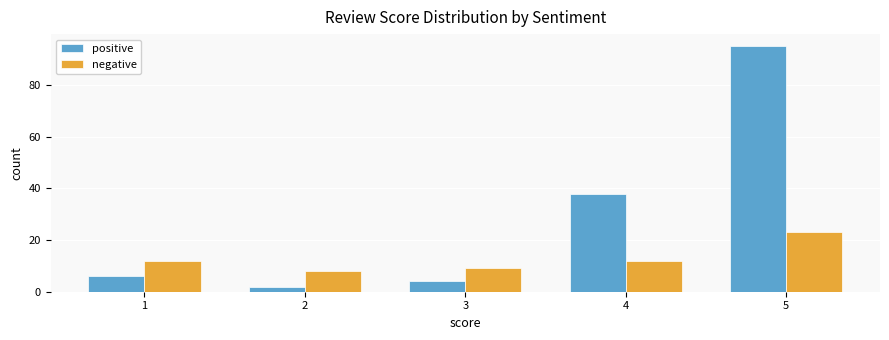

At which label does negative reach its minimum?

2